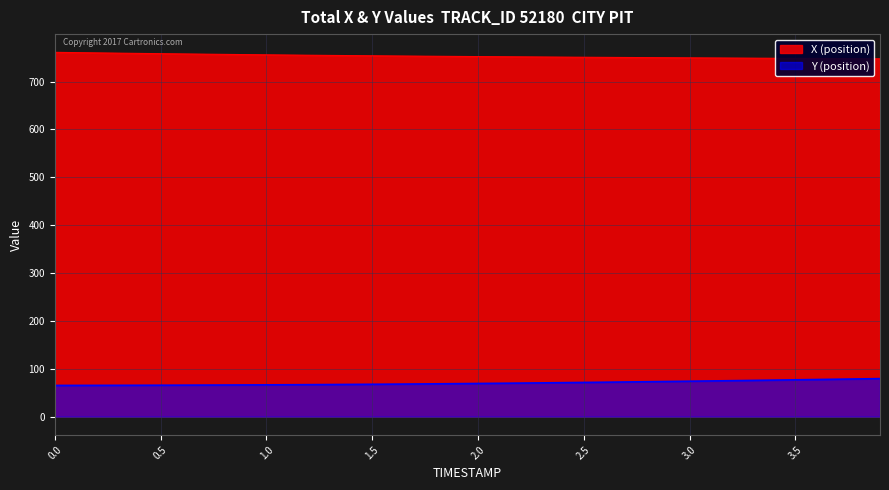

Reading left to right, transcribe all the data shown in this chart.

X: 760.9	760.3	759.8	759.2	758.7	758.1	757.6	757.1	756.6	756.2	755.7	755.3	754.9	754.5	754.1	753.7	753.4	753.0	752.7	752.4	752.1	751.8	751.5	751.2	750.9	750.7	750.4	750.2	749.9	749.7	749.4	749.2	749.0	748.8	748.5	748.3	748.1	747.9	747.7	747.4
Y: 65.3	65.4	65.5	65.5	65.6	65.8	65.9	66.0	66.2	66.3	66.5	66.7	66.9	67.2	67.4	67.7	68.0	68.3	68.7	69.0	69.4	69.8	70.2	70.6	71.1	71.6	72.0	72.5	73.1	73.6	74.1	74.7	75.3	75.8	76.4	77.0	77.6	78.3	78.9	79.5